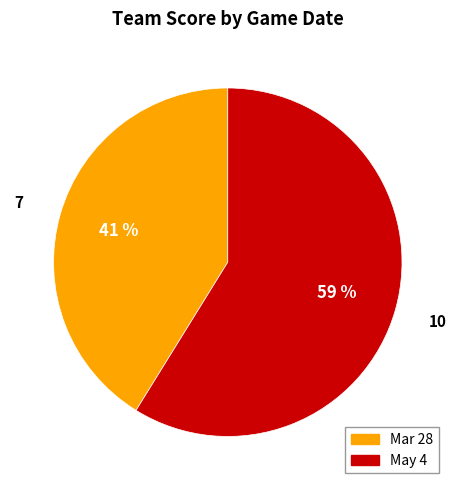

What percentage is the May 4 slice, to the nearest percent?

59%